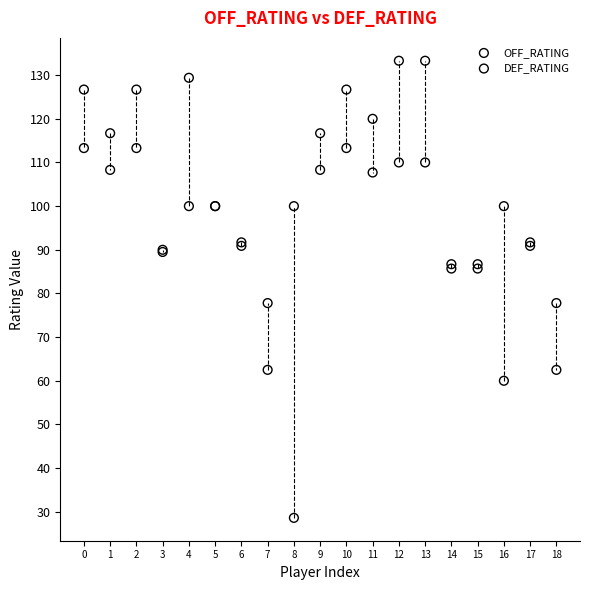

Which series contains the highest Y value?

DEF_RATING